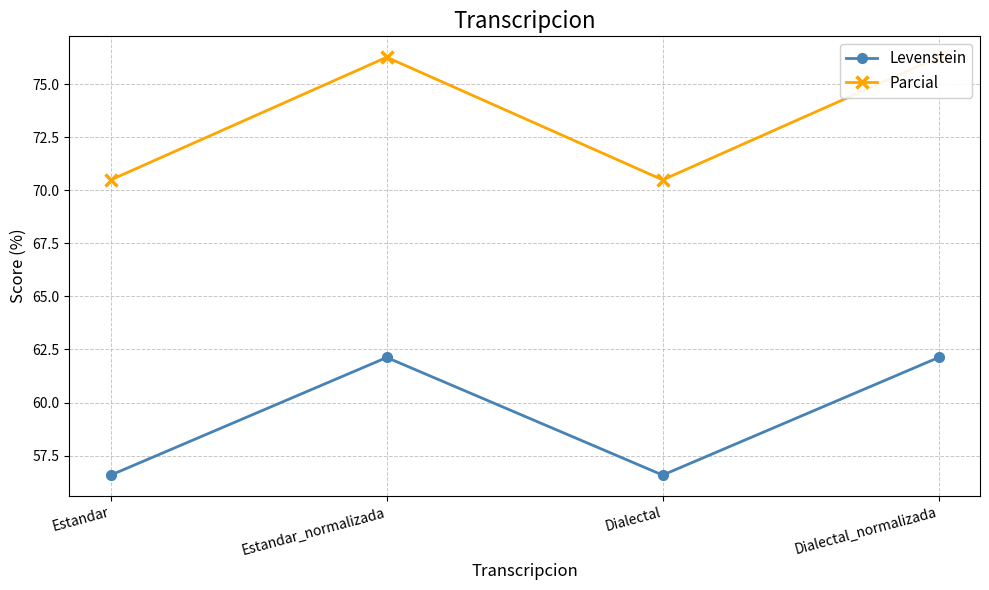

Which label corresponds to the smallest value in the chart?

Estandar